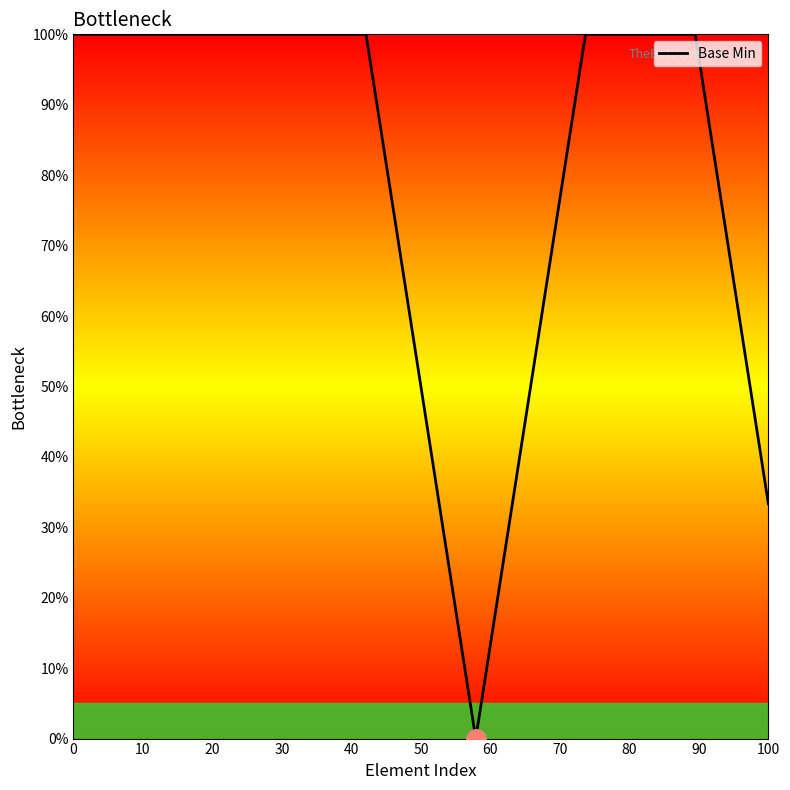

What is the sum of all values?

1600.0